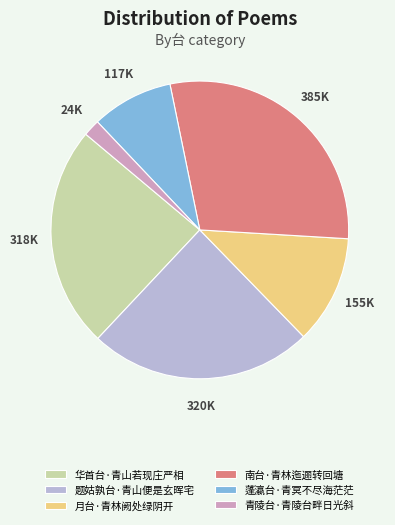

Is the sum of 南台·青林迤逦转回塘 and 蓬瀛台·青冥不尽海茫茫 greater than half?

No